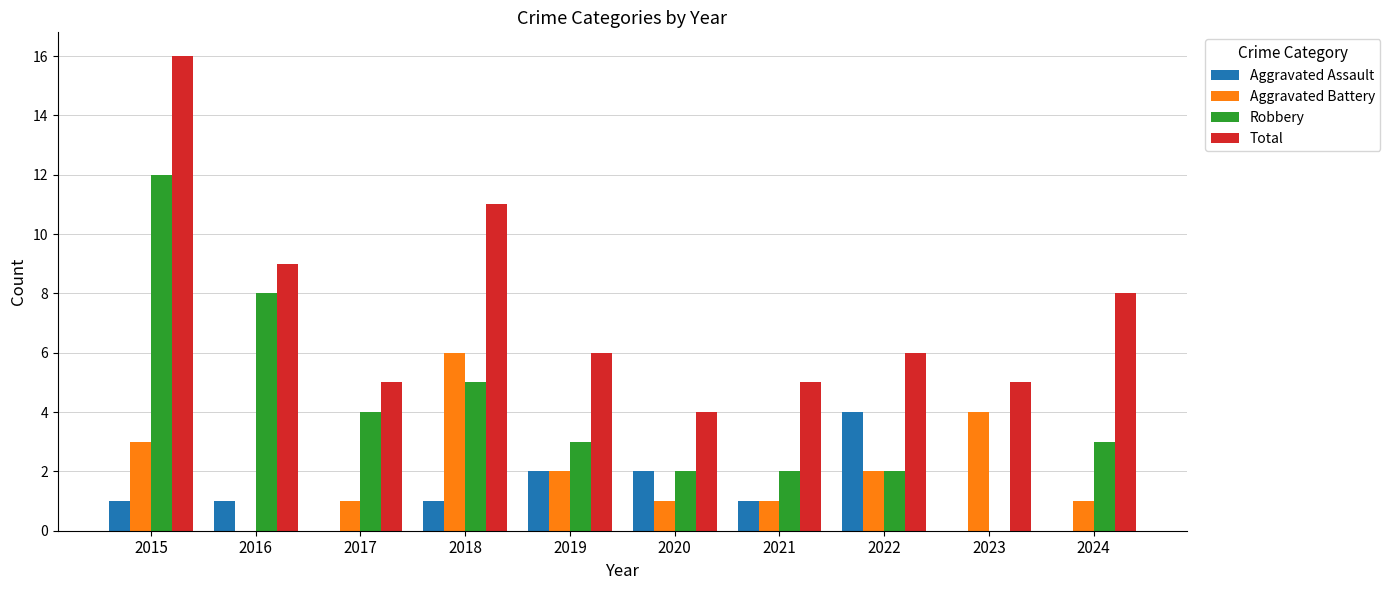

Between 2017 and 2018, which series saw the biggest shift?

Total